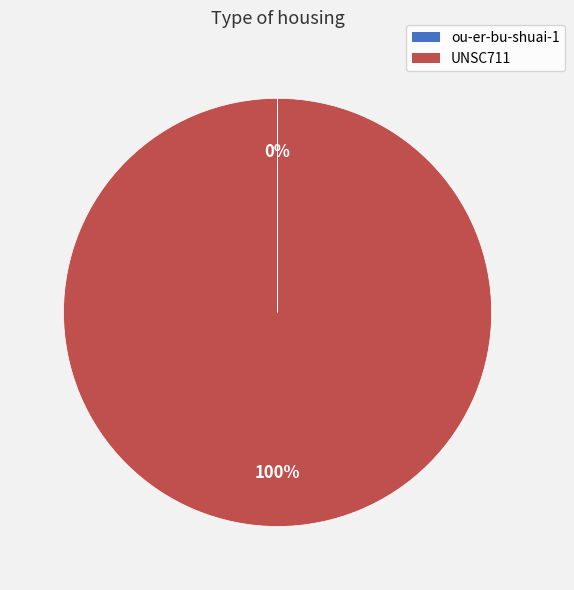

Which category accounts for the majority?

UNSC711